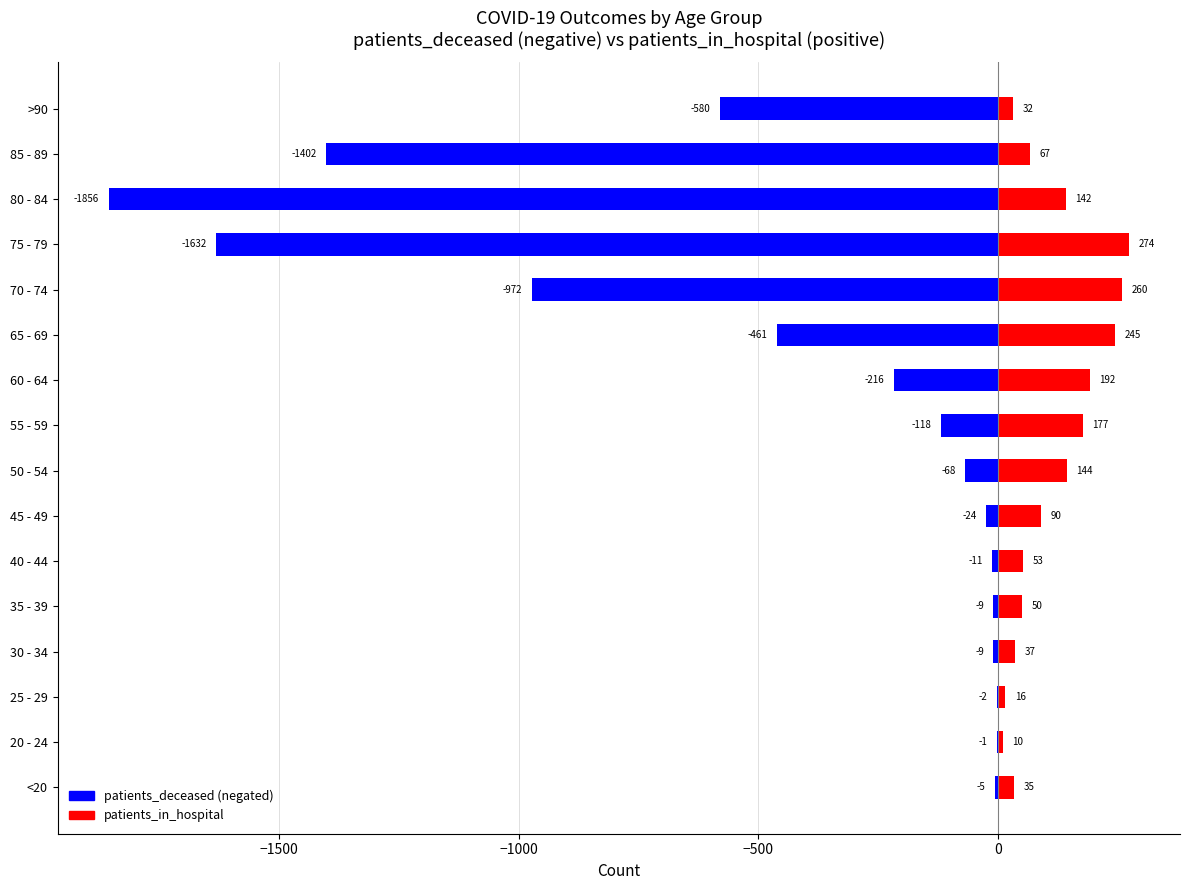

How many data points does each series have?

16